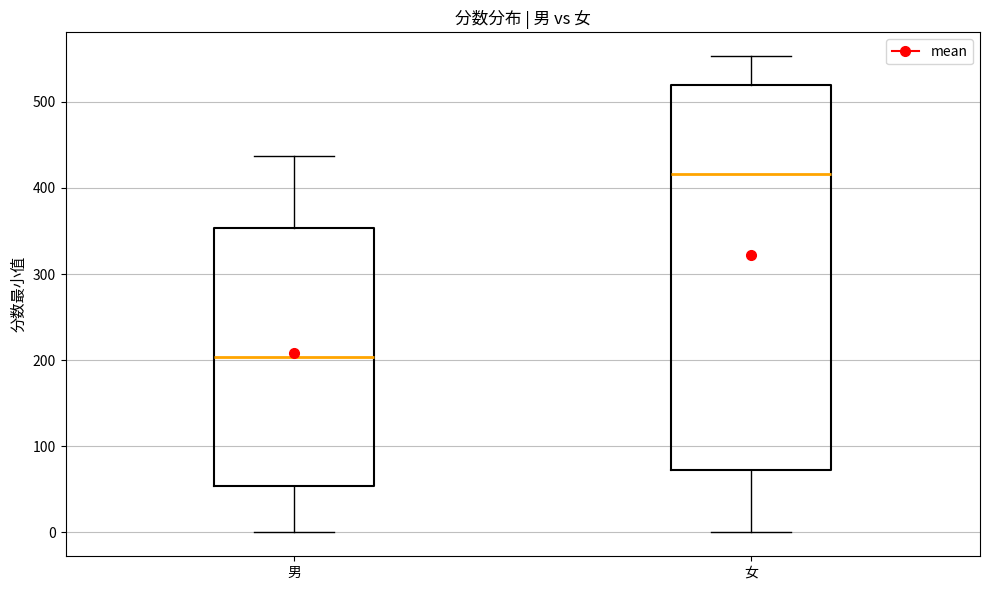

Which box's median line is the lowest?

男